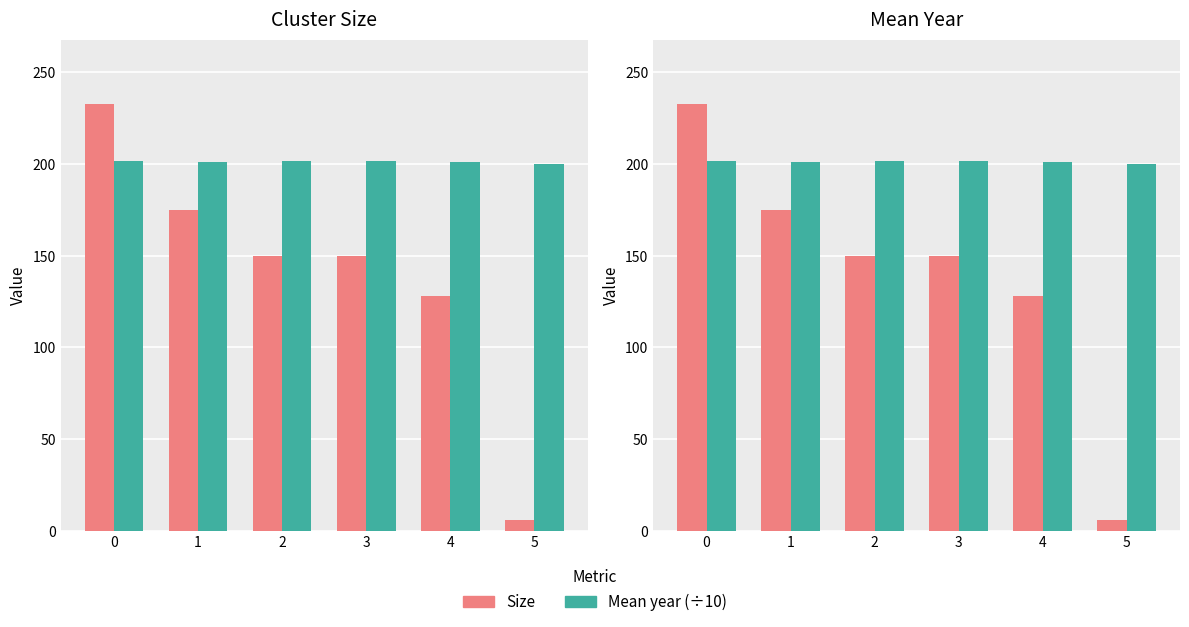

Between 2 and 4, which series saw the biggest shift?

Size